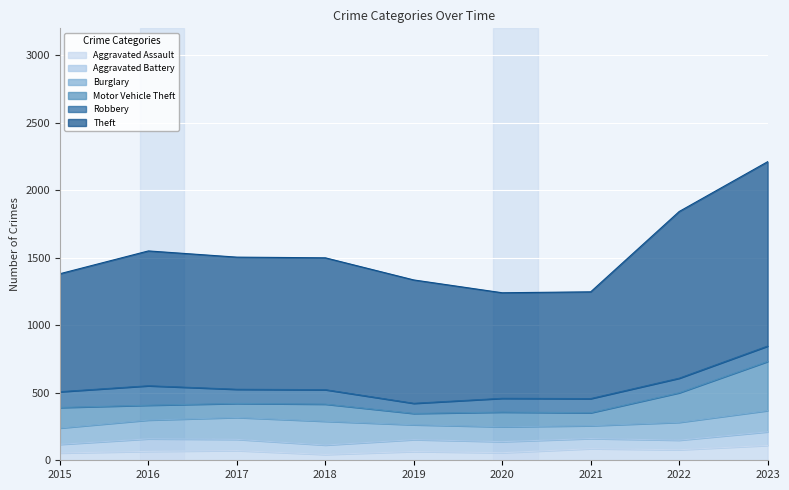

In Robbery, how many points are lower than both neighbors (excluding endpoints)?

2